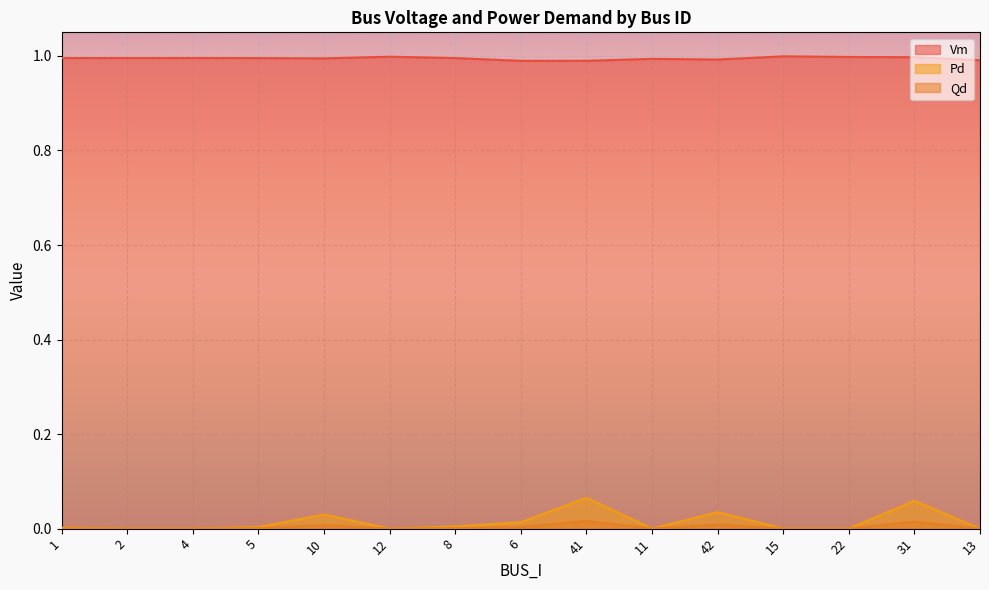

At which label does Vm reach its minimum?

6